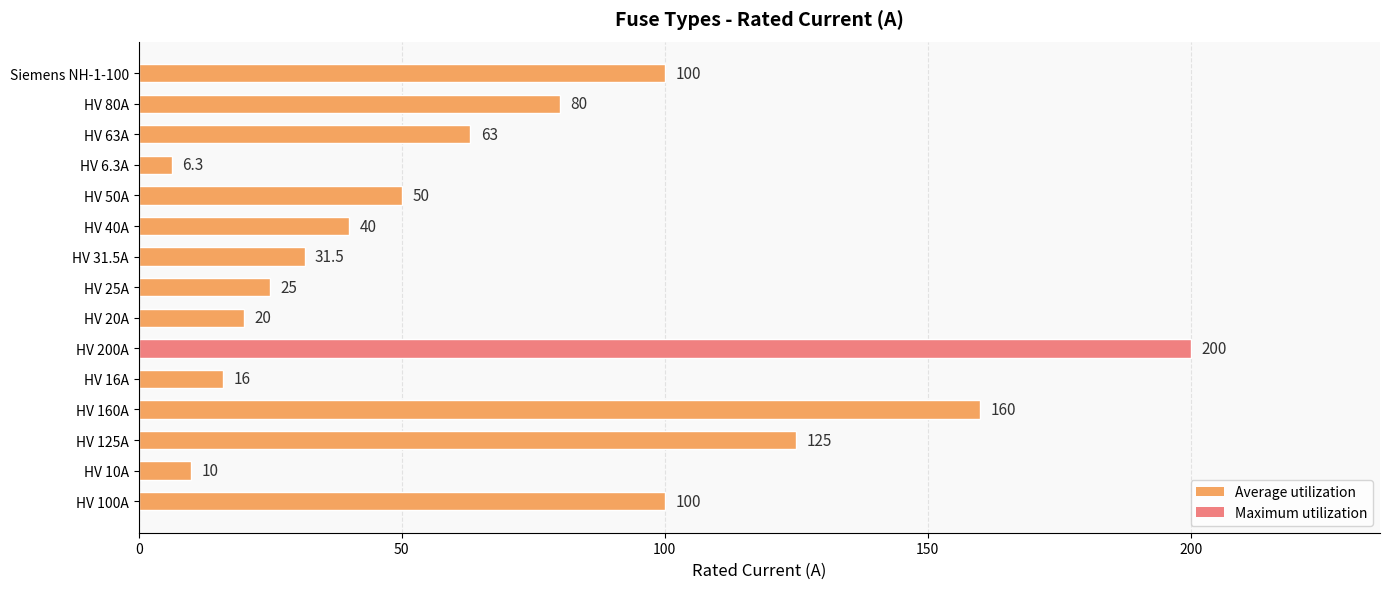

Which has a higher value, HV 20A or HV 10A?

HV 20A